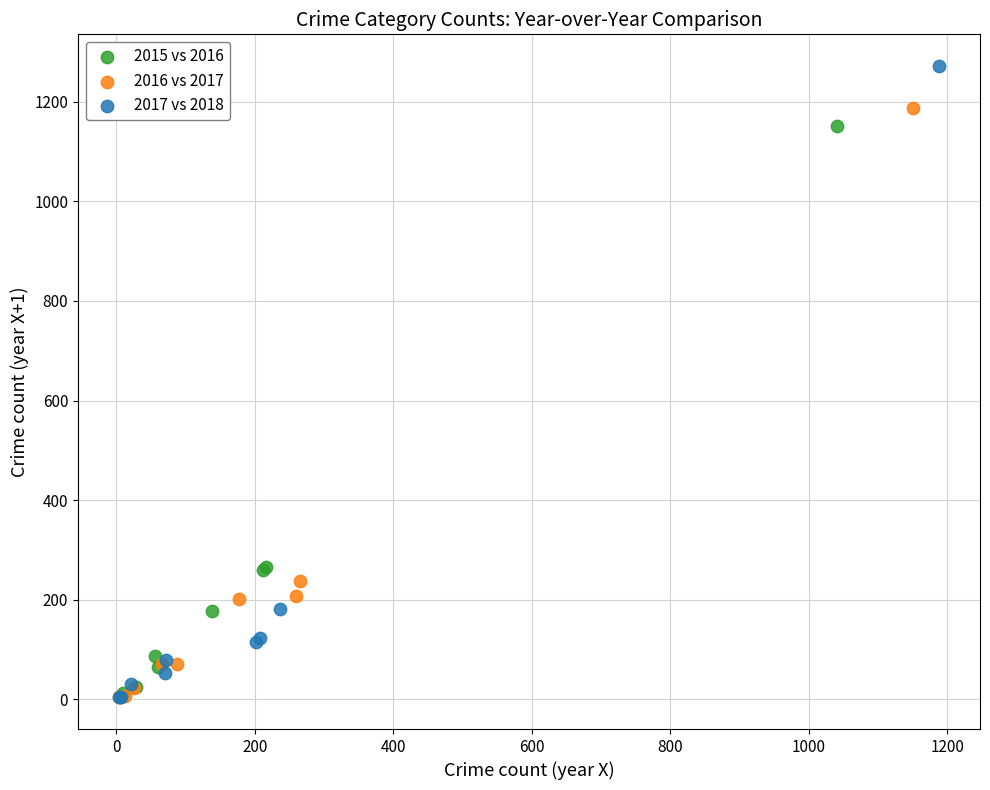

Which series contains the highest Y value?

2017 vs 2018